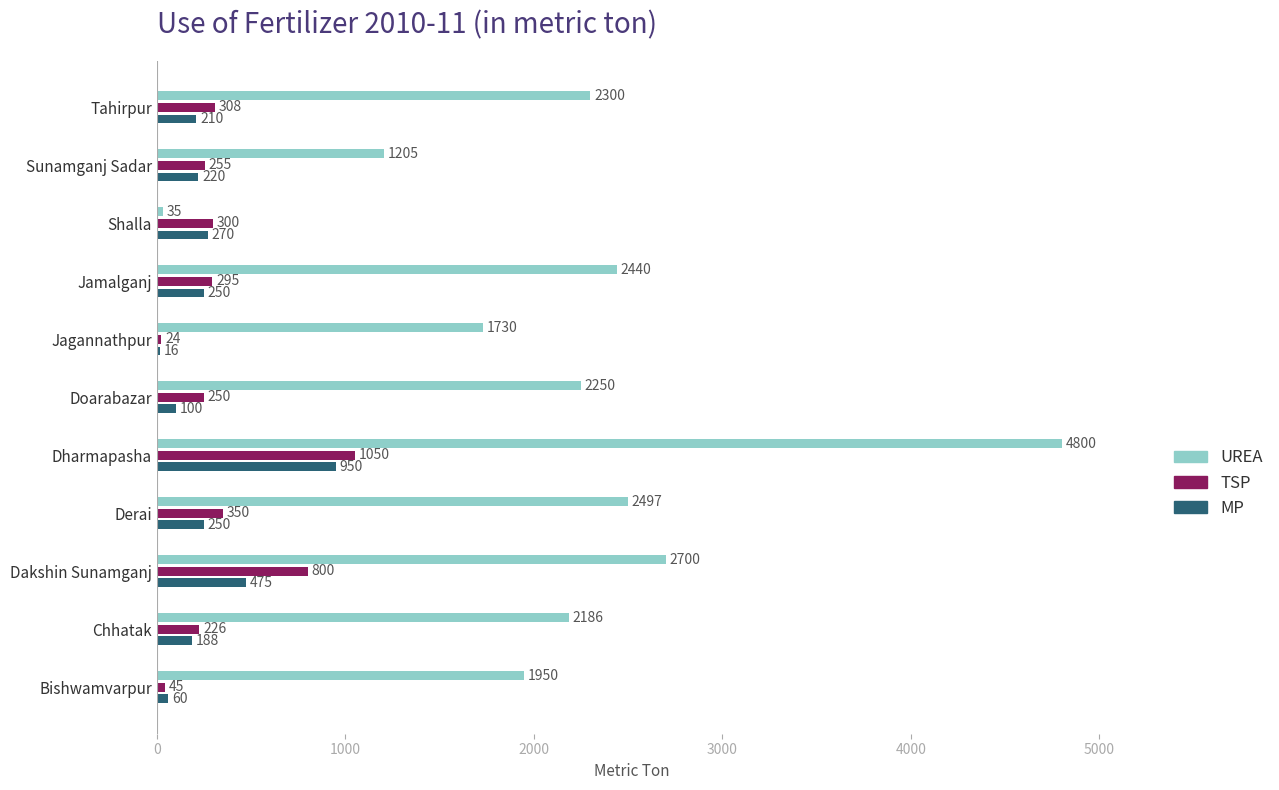

Rank the categories by UREA value from highest to lowest.

Dharmapasha, Dakshin Sunamganj, Derai, Jamalganj, Tahirpur, Doarabazar, Chhatak, Bishwamvarpur, Jagannathpur, Sunamganj Sadar, Shalla